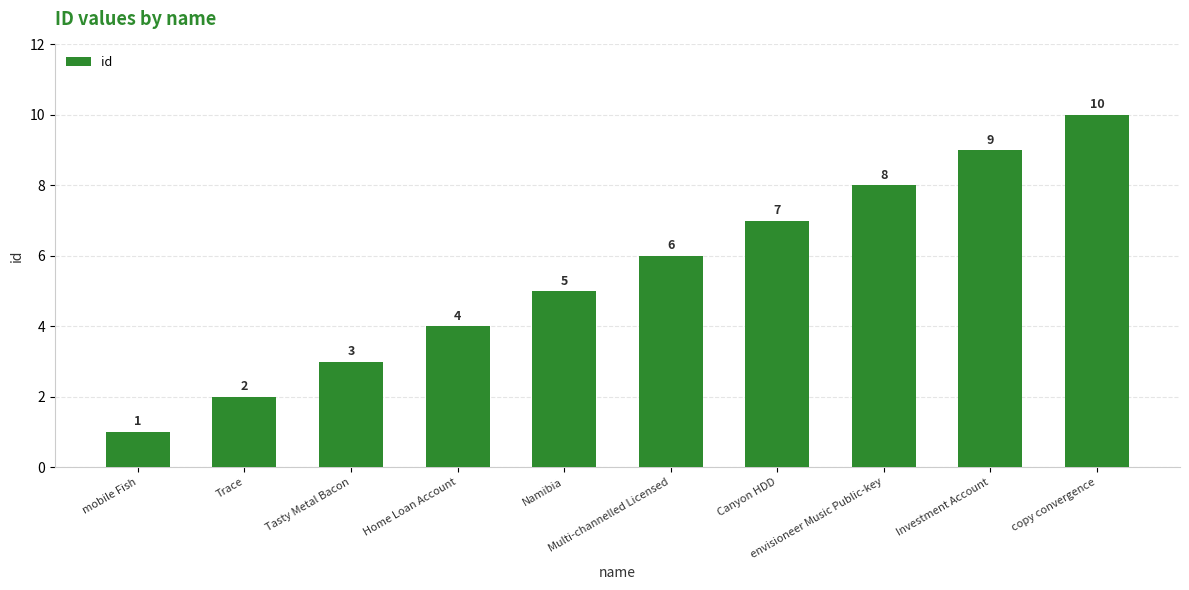

Reading left to right, transcribe all the data shown in this chart.

1	2	3	4	5	6	7	8	9	10